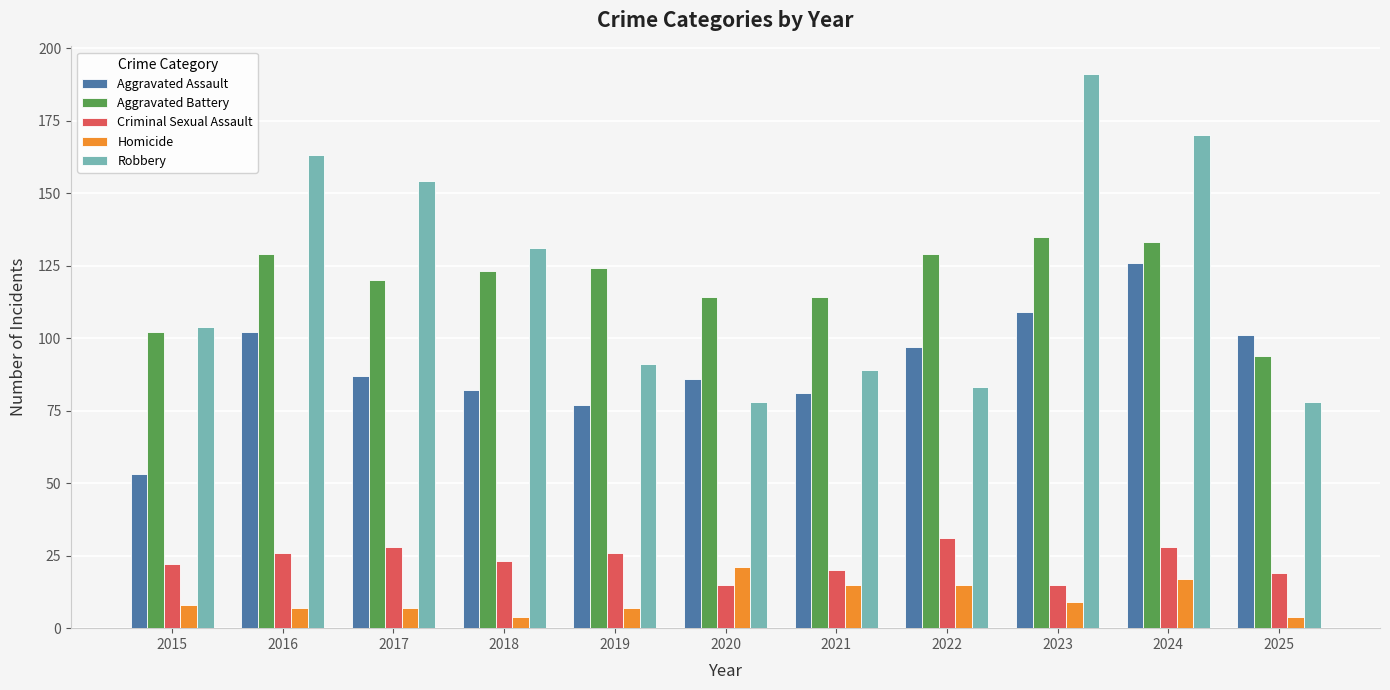

What is the difference between the second highest and minimum values in the Robbery series?

92